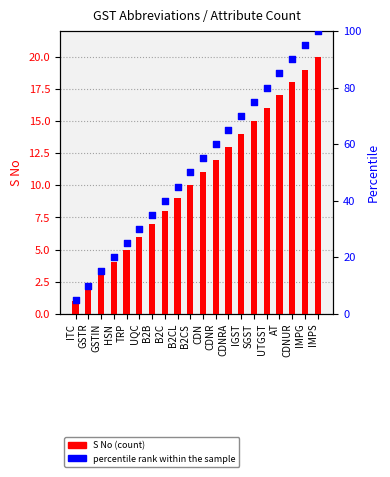

Which series reaches the maximum Y coordinate?

percentile rank within the sample